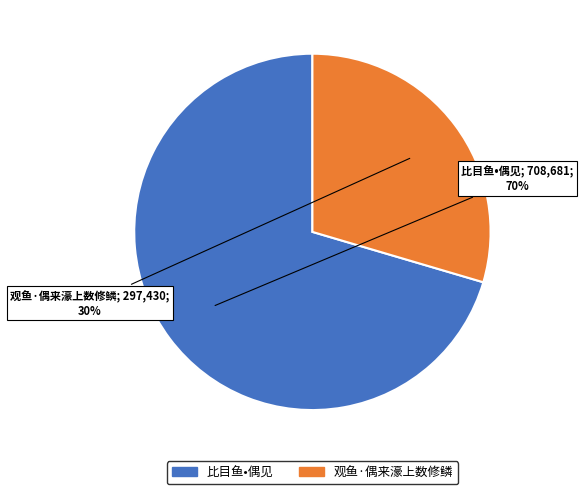

Rank the categories by value from lowest to highest.

观鱼·偶来濠上数修鳞, 比目鱼•偶见